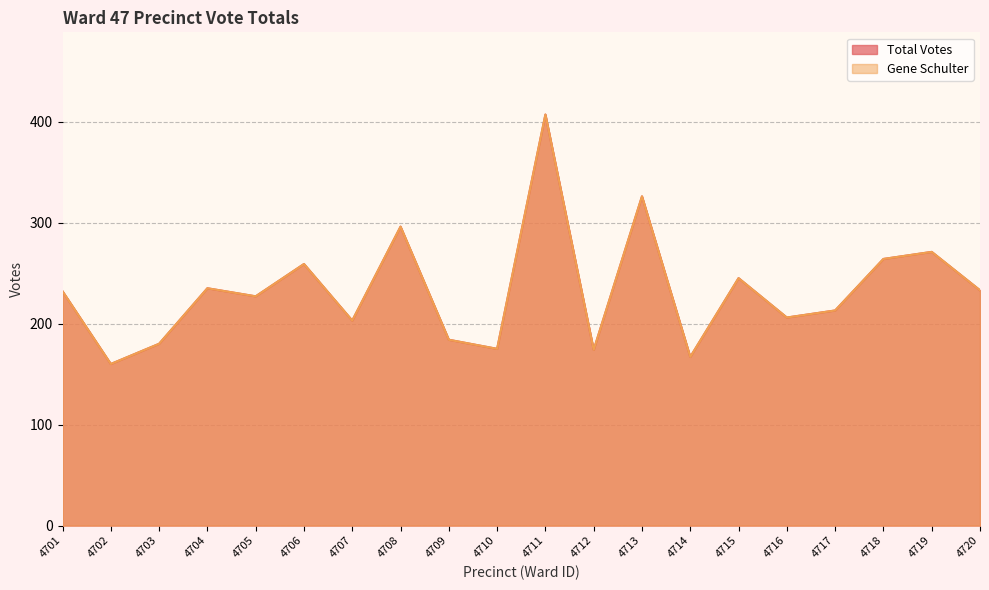

How many lines are shown in the chart?

2